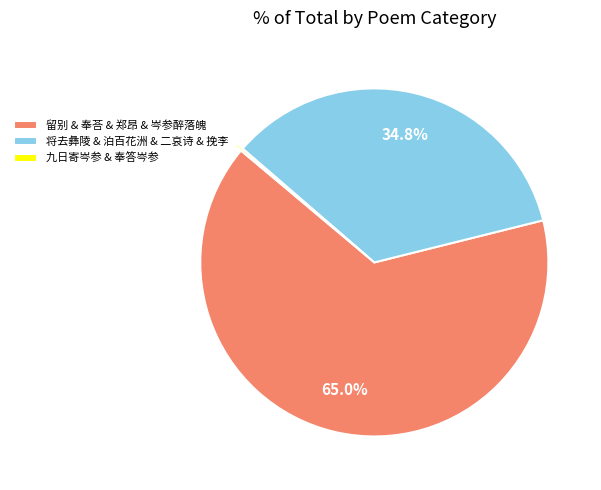

Between 留别 & 奉荅 & 郑昂 & 岑参醉落魄 and 将去彝陵 & 泊百花洲 & 二哀诗 & 挽李, which is larger?

留别 & 奉荅 & 郑昂 & 岑参醉落魄